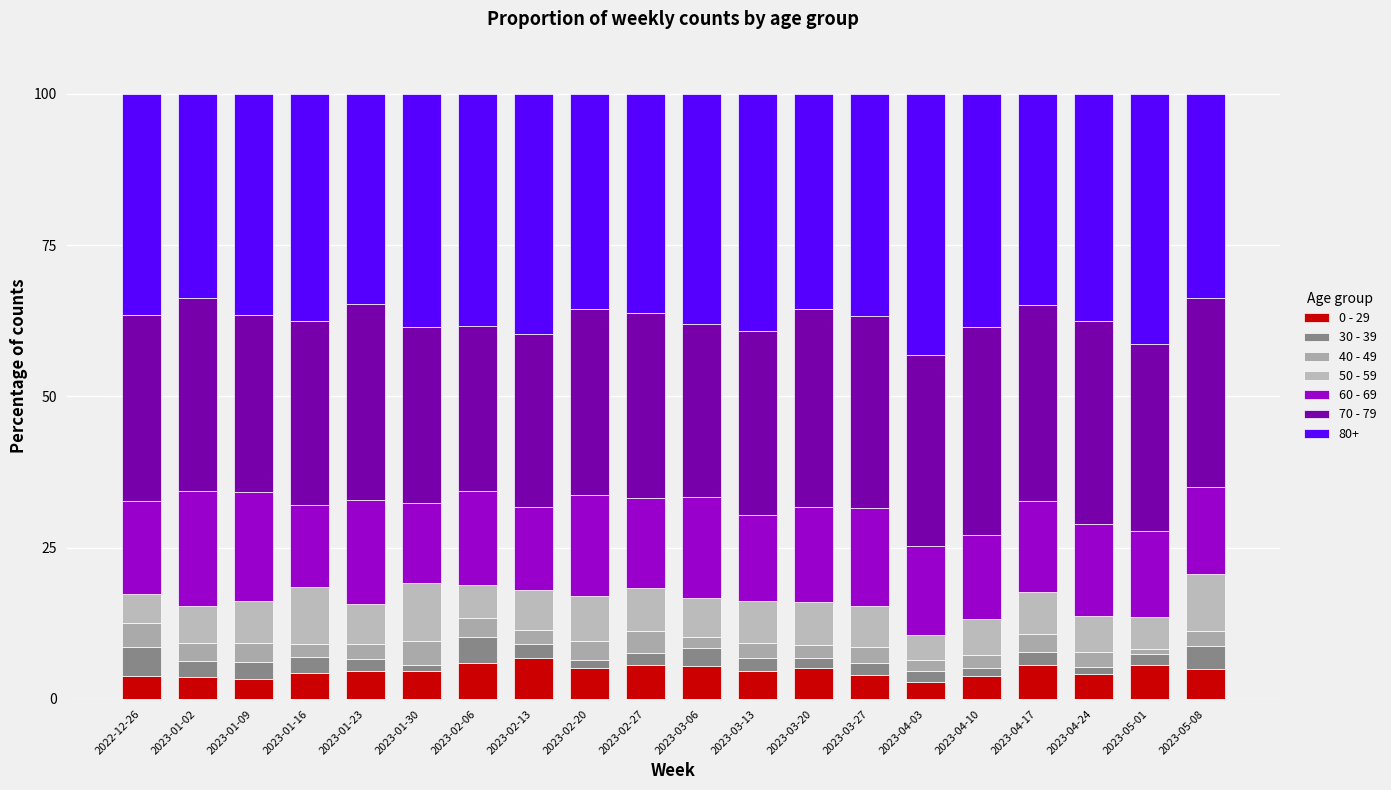

Does the chart contain stacked bars?

Yes